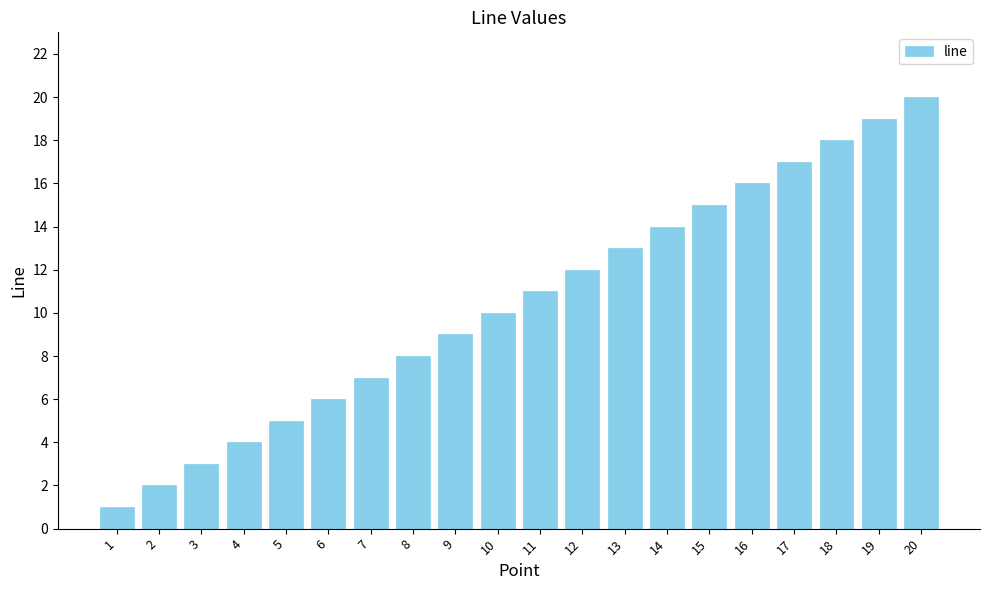

Rank the categories by value from highest to lowest.

20, 19, 18, 17, 16, 15, 14, 13, 12, 11, 10, 9, 8, 7, 6, 5, 4, 3, 2, 1